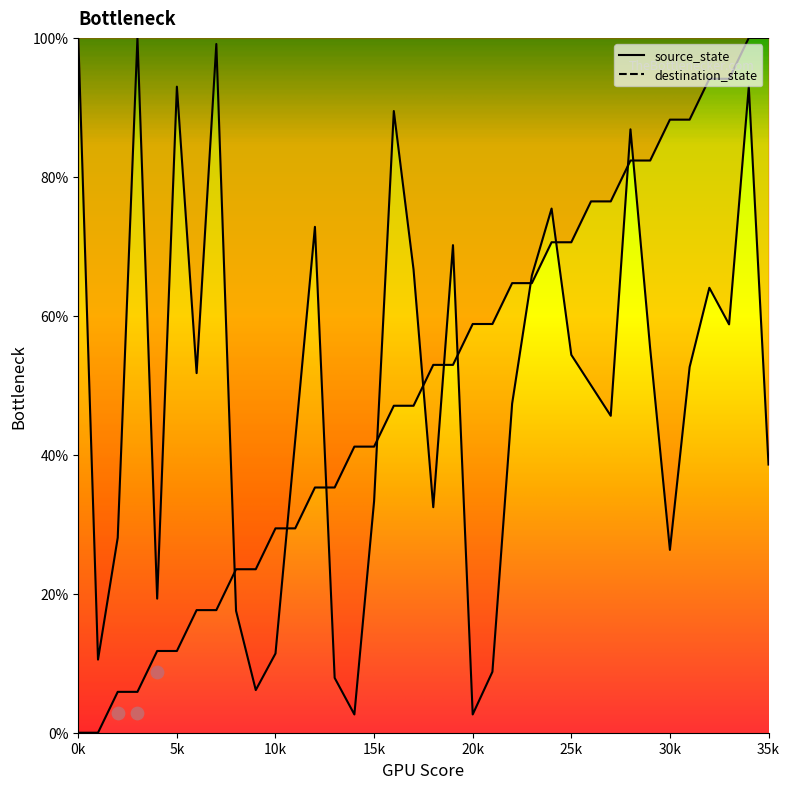

What is the total value across all series at 27?

1.2